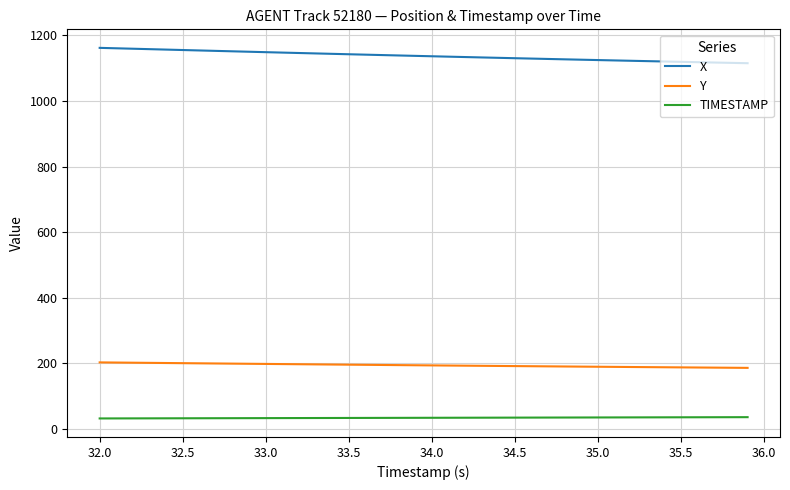

What is the difference between the maximum and minimum values in the X series?

46.8